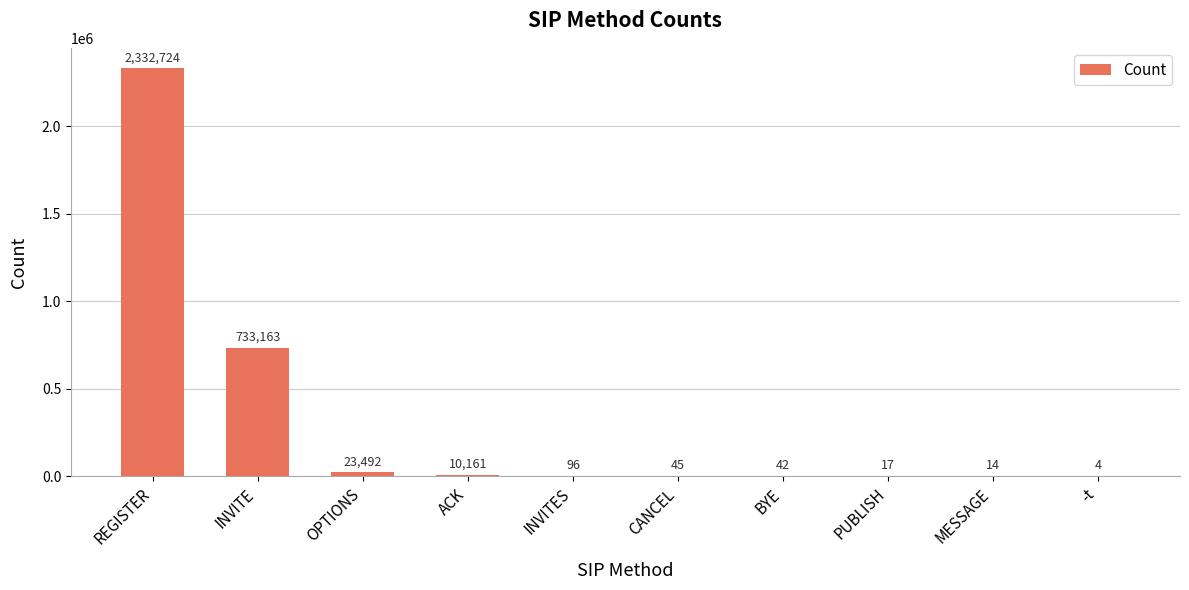

Are the bars grouped side by side (vs. stacked)?

No